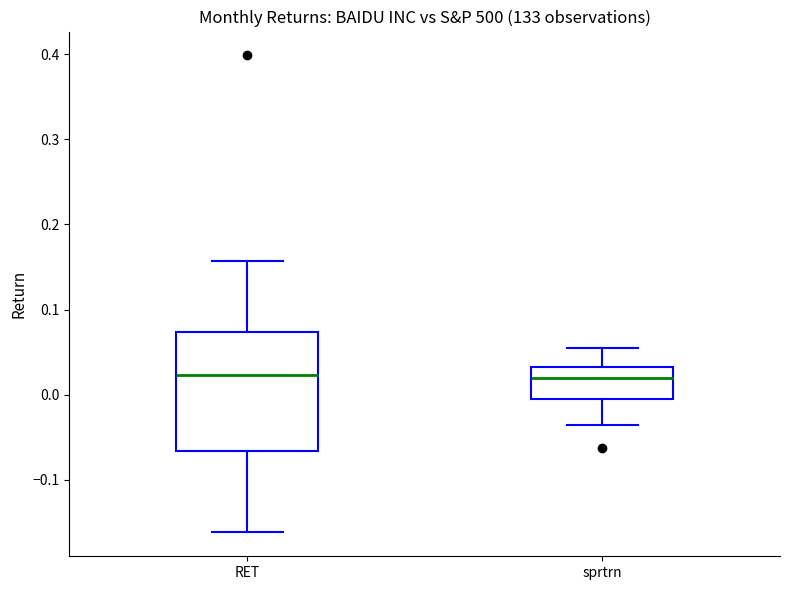

Reading left to right, transcribe this box plot: for each box, give where its median line is, the range the box spans, and where its two whiskers end, as read against the y-axis. The values are not printed on the chart, so give them approximately, as read against the axis.

RET: median 0.02, box -0.07 to 0.07, whiskers -0.16 to 0.16
sprtrn: median 0.02, box -0.01 to 0.03, whiskers -0.04 to 0.05